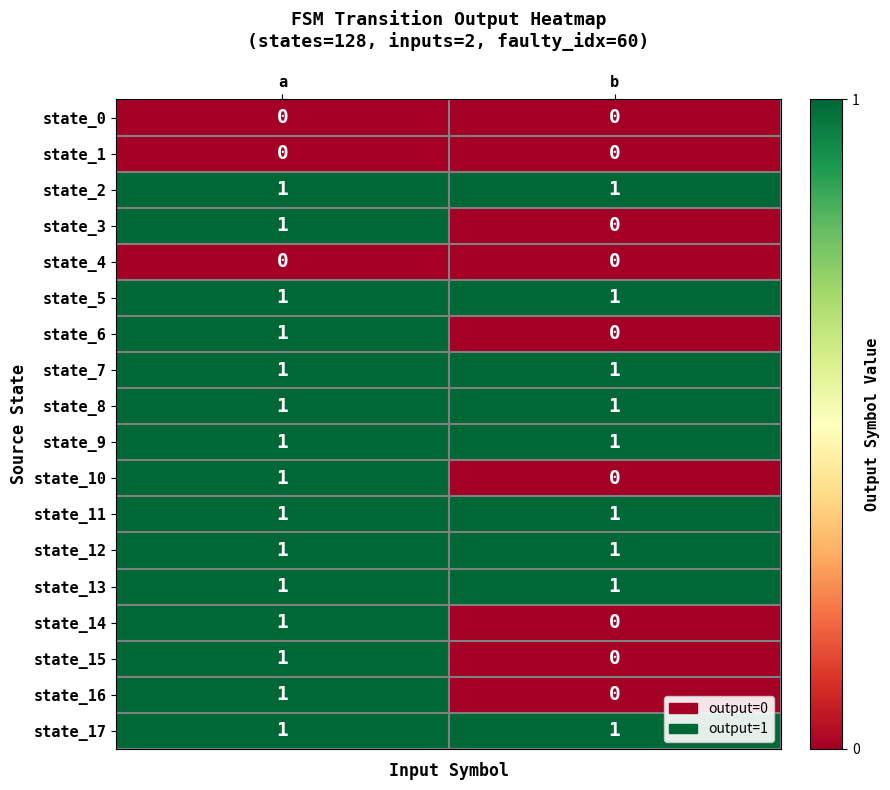

Is the value of state_0 at a greater than the value of state_12 at b?

No